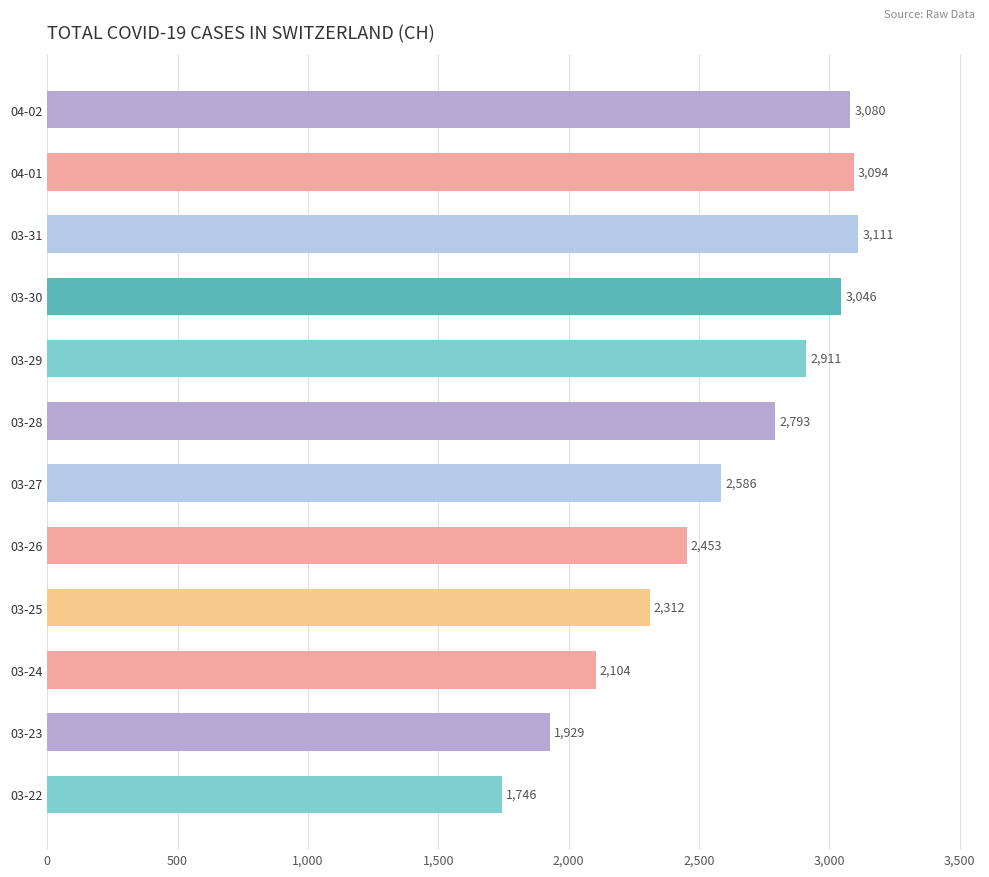

Reading bottom to top, list all the values displayed in this chart.

03-22=1746	03-23=1929	03-24=2104	03-25=2312	03-26=2453	03-27=2586	03-28=2793	03-29=2911	03-30=3046	03-31=3111	04-01=3094	04-02=3080